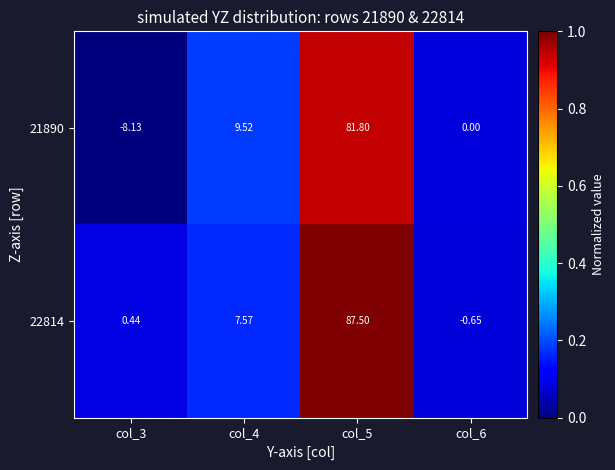

Rank the series at col_6 from lowest to highest value.

22814, 21890